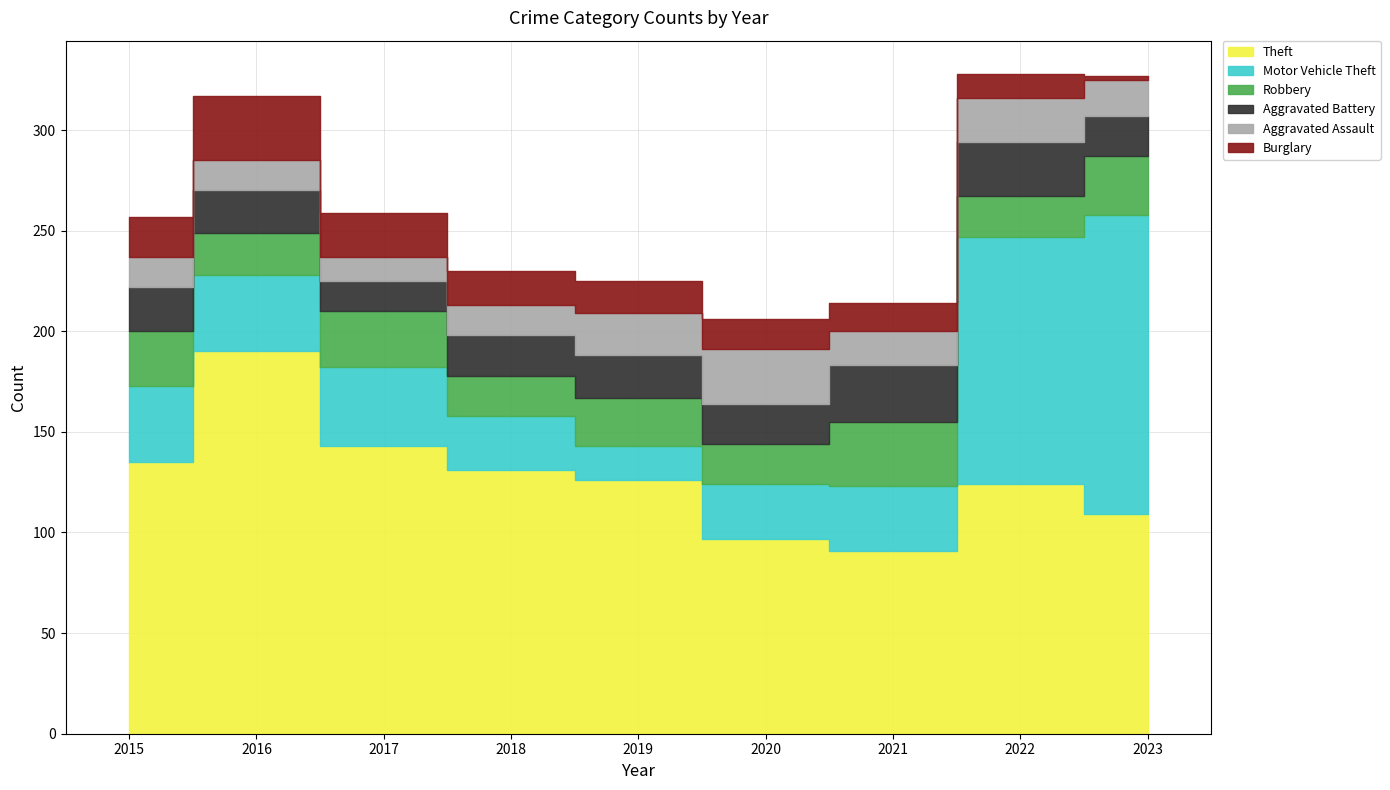

What is the difference between the maximum and second lowest values in the Robbery series?

12